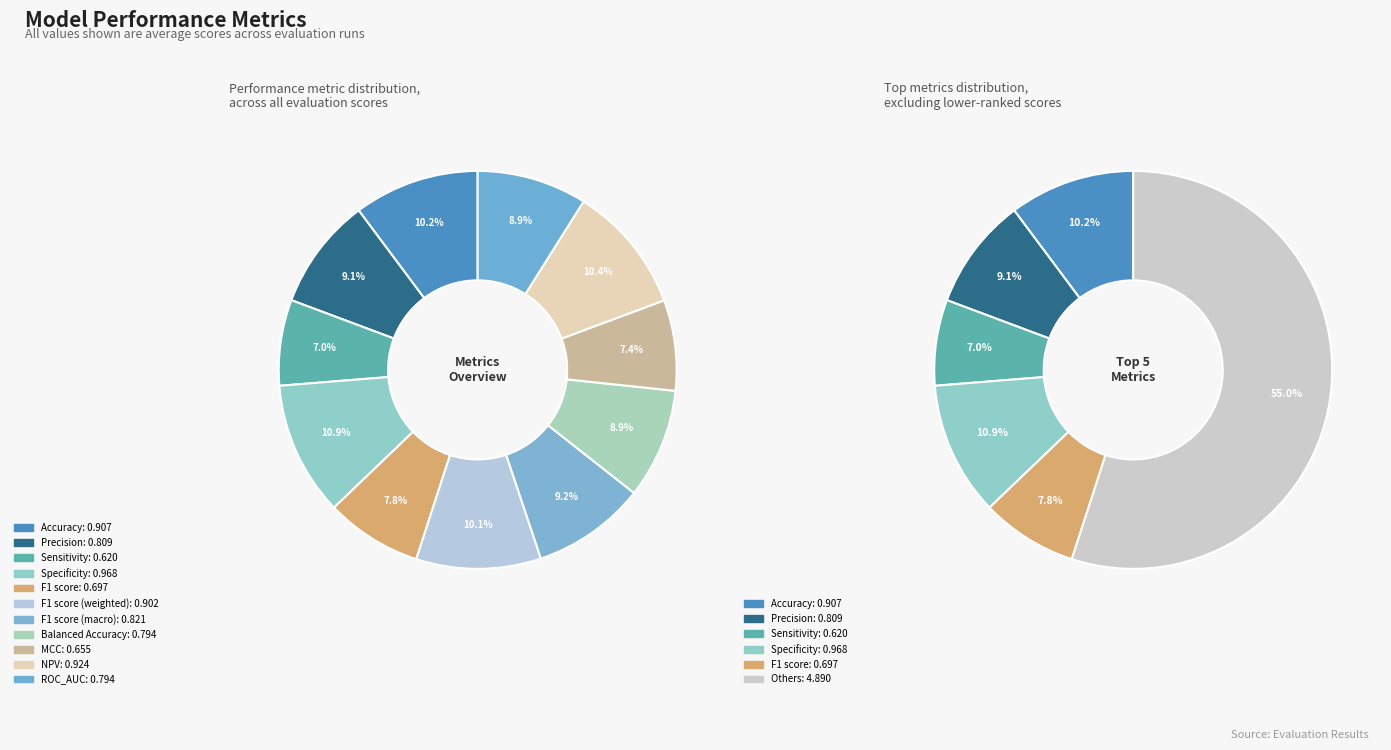

To the nearest percent, what portion does F1 score represent?

8%